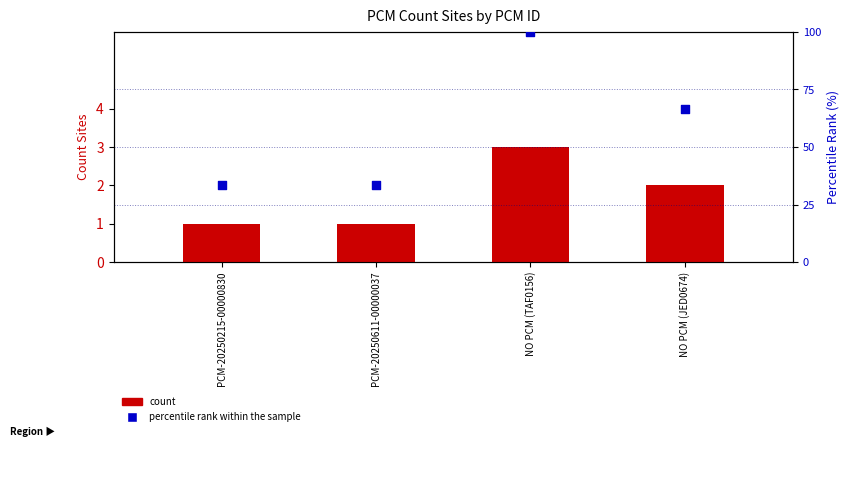

Which series reaches the minimum Y coordinate?

count